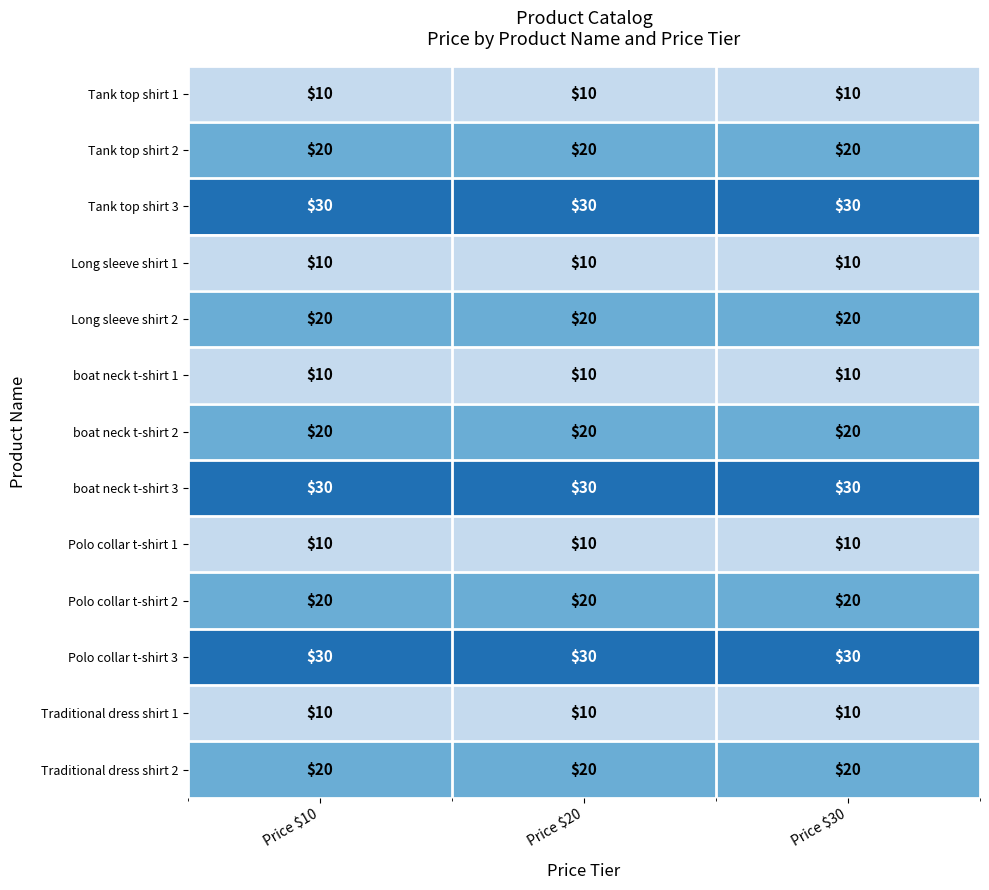

What value does the Tank top shirt 1 series have at Price $10?

10